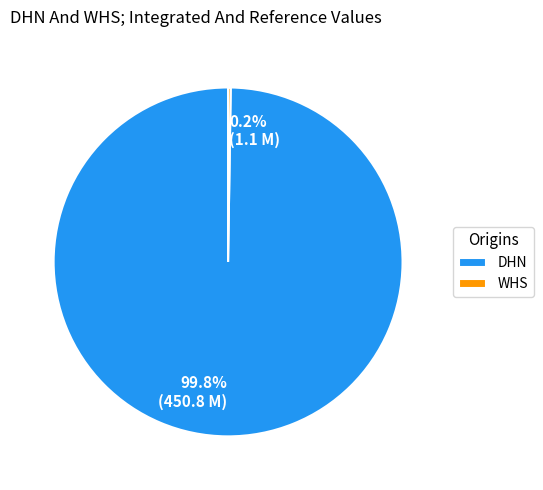

Is there any slice that represents more than half of the pie?

Yes